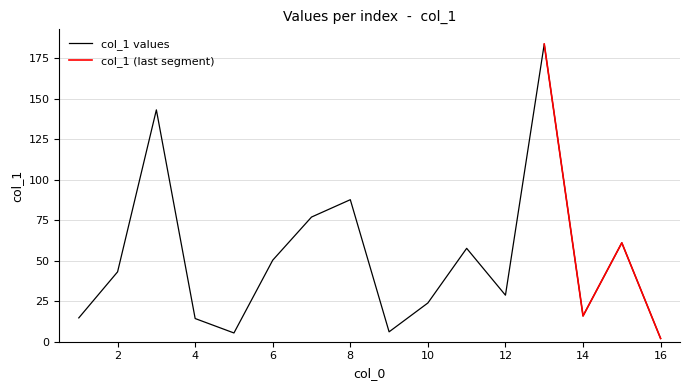

How many series are shown in this chart?

1